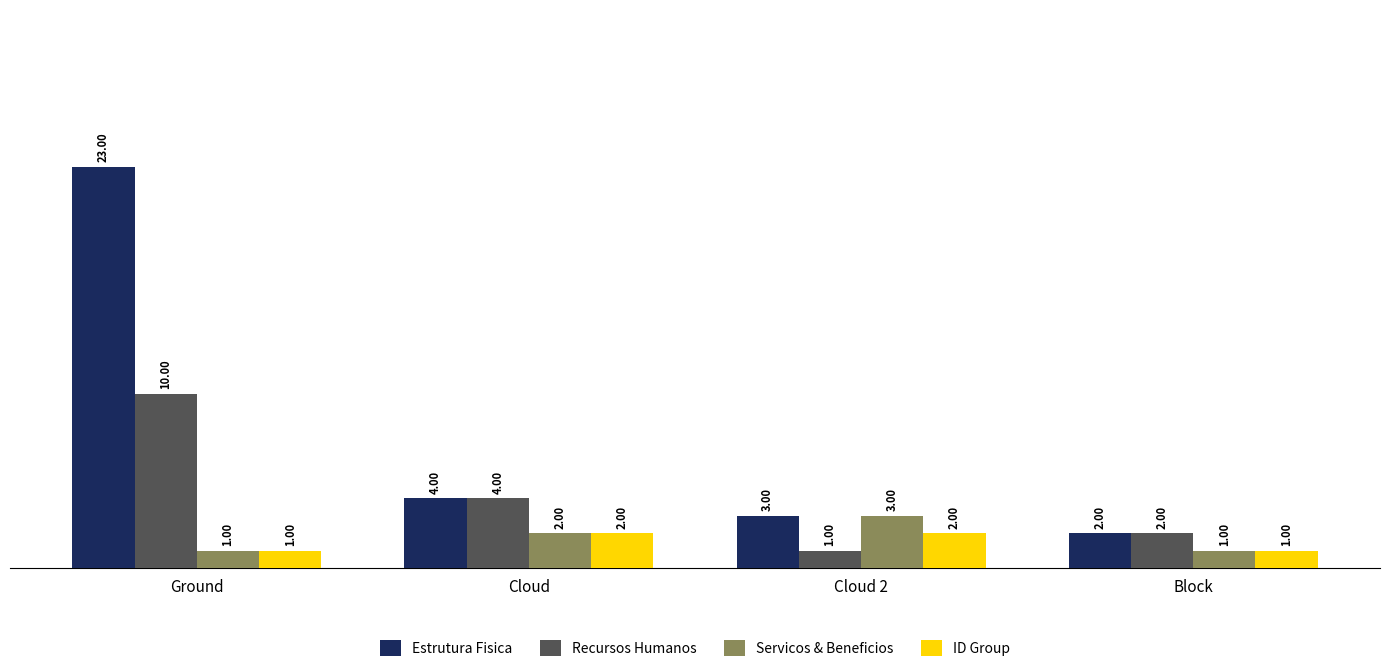

Between Ground and Cloud 2, which series saw the biggest shift?

Estrutura Fisica